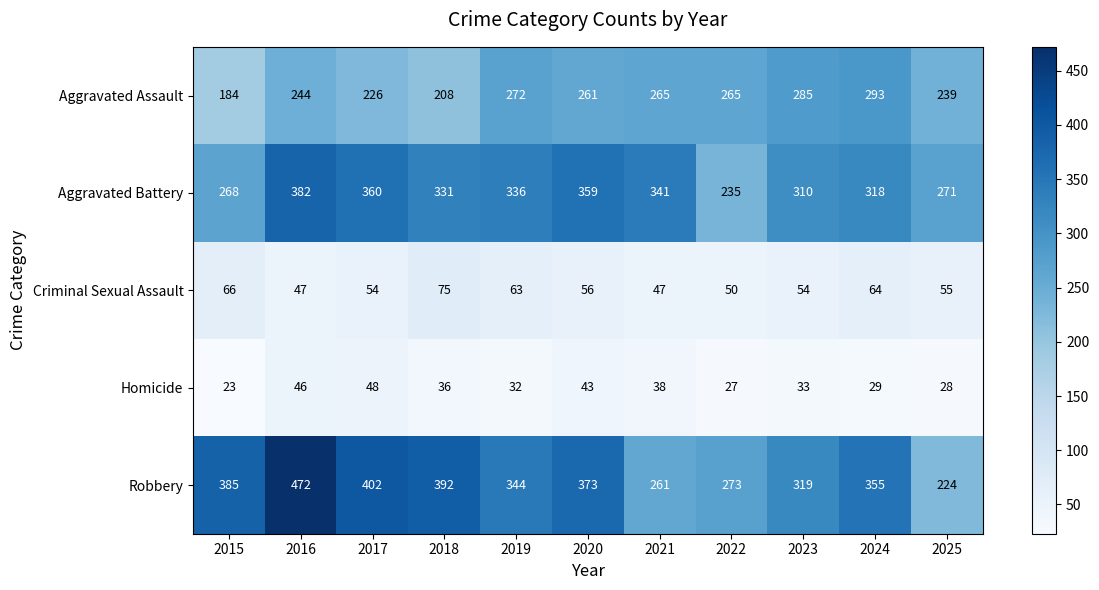

What is the sum of the Criminal Sexual Assault values at 2020 and 2019?

119